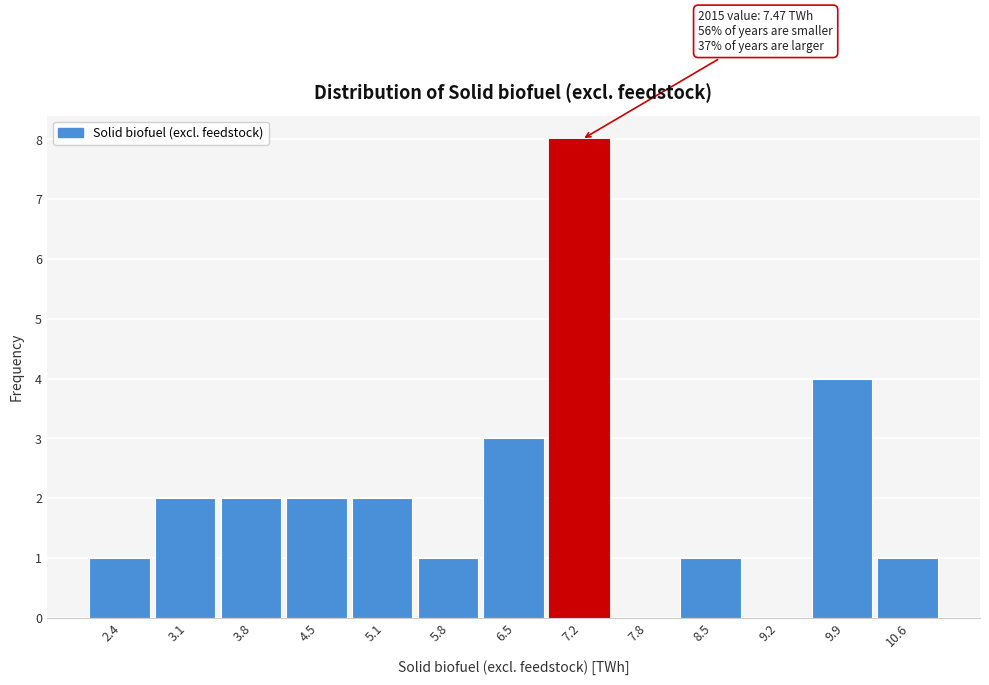

Reading left to right, transcribe all the data shown in this chart.

2.4=1	3.1=2	3.8=2	4.5=2	5.1=2	5.8=1	6.5=3	7.2=8	7.8=0	8.5=1	9.2=0	9.9=4	10.6=1